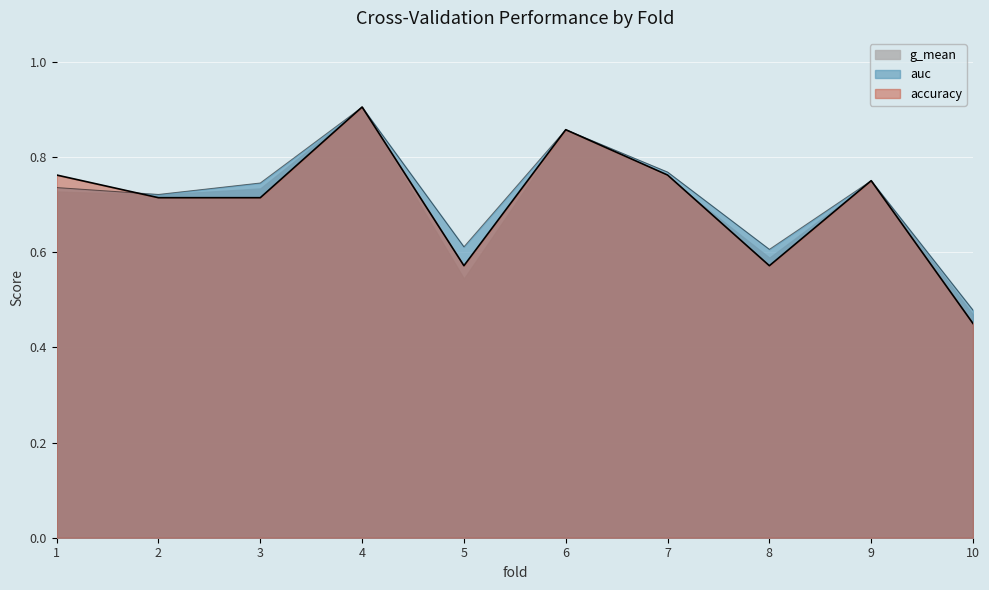

Which series has the largest total across all categories?

auc